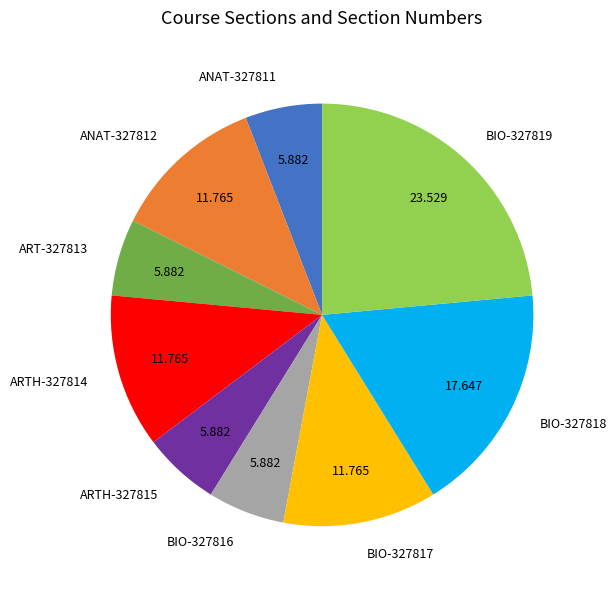

How many slices are in this pie chart?

9